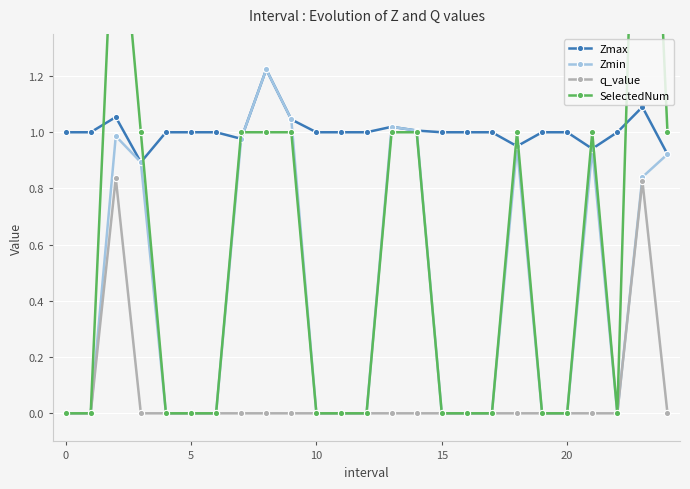

True or false: Zmin has more than 0 points higher than both neighbors.

True